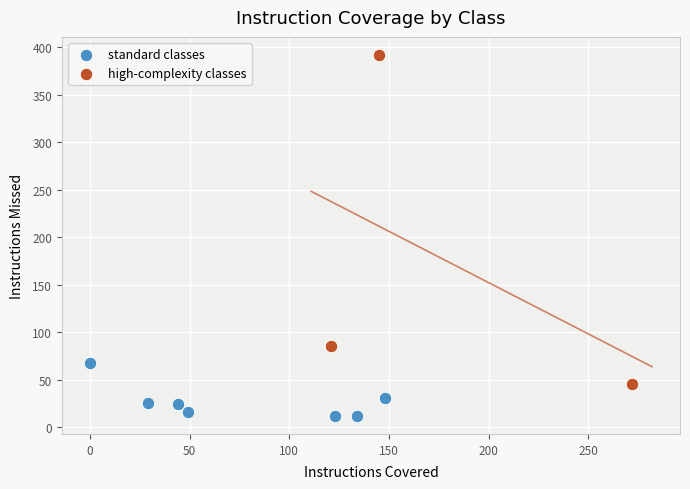

What are all the series names shown in the legend?

standard classes, high-complexity classes